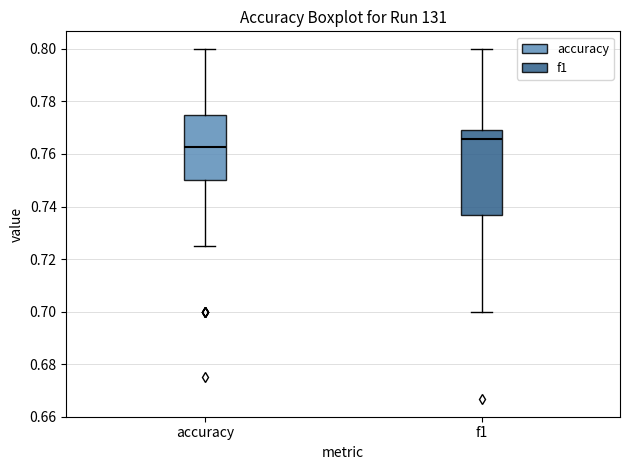

Which box's median line is the lowest?

accuracy